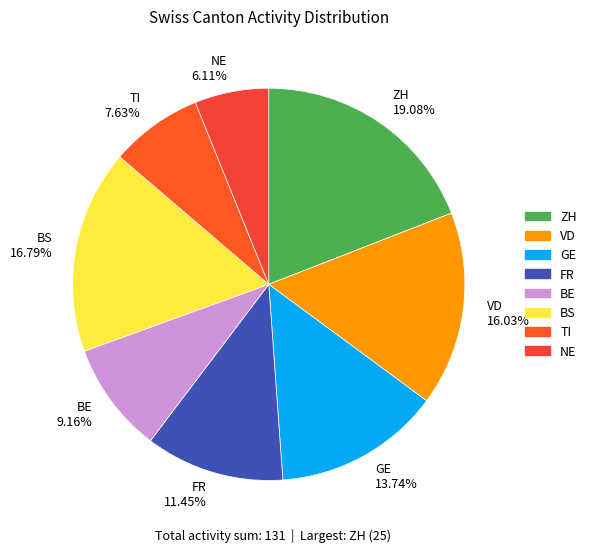

To the nearest percent, what percentage of the pie is GE?

14%